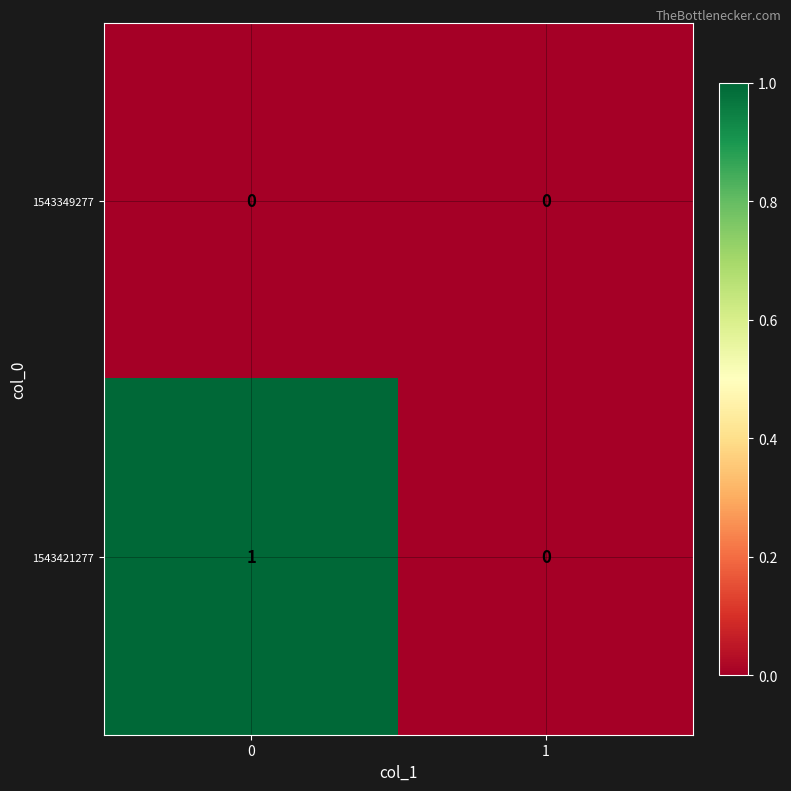

True or false: 1543349277 has a value of 0 at 1.

True